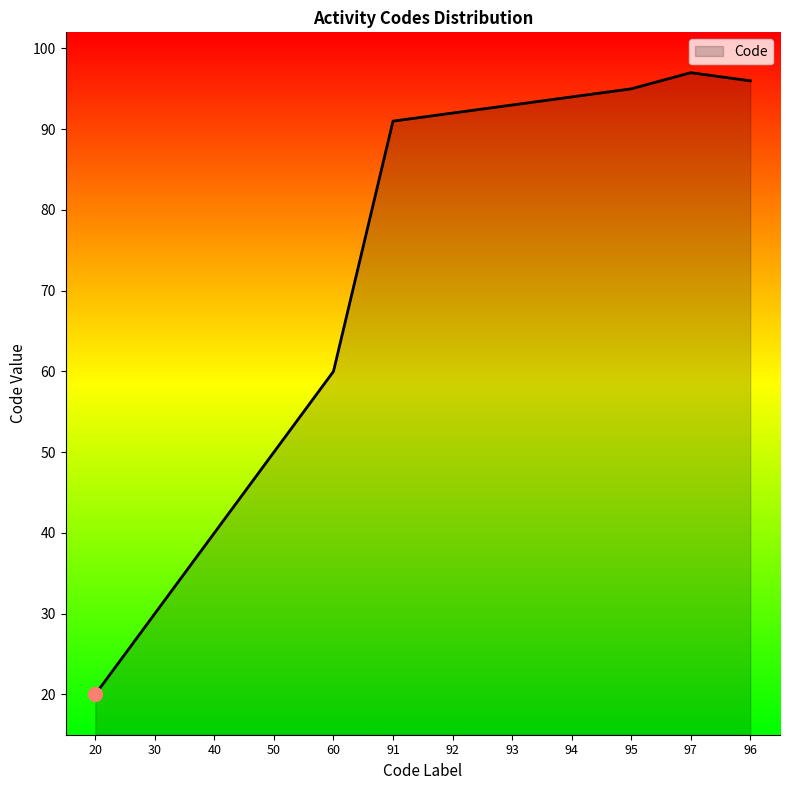

The value at 96 is 148. True or false?

False